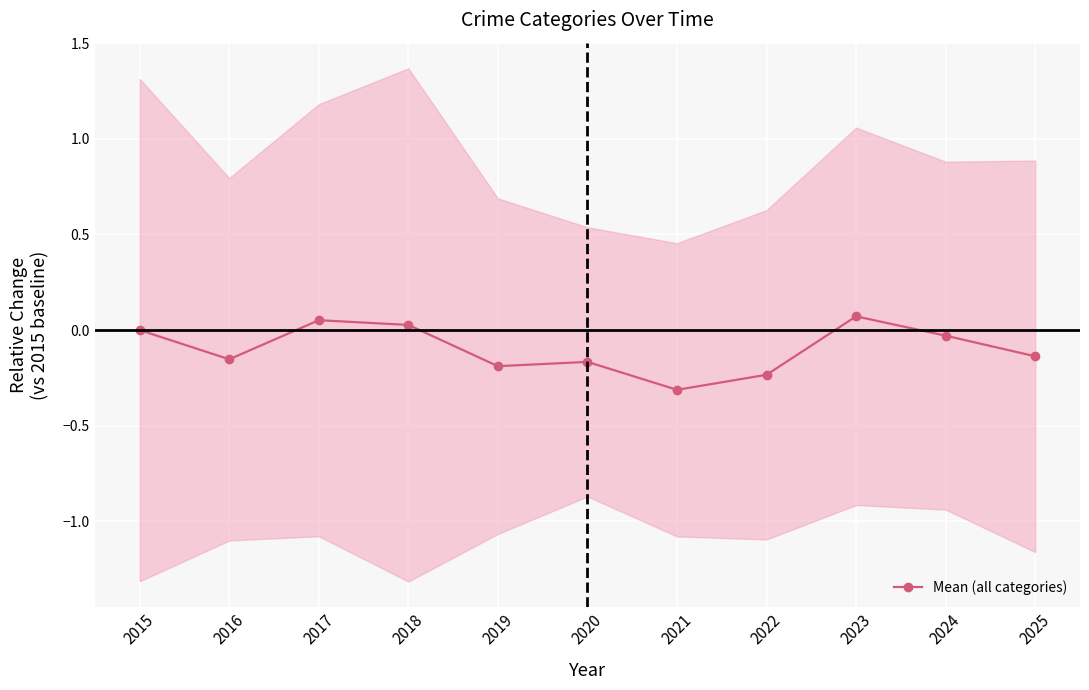

Does the chart display data point markers on the line(s)?

Yes